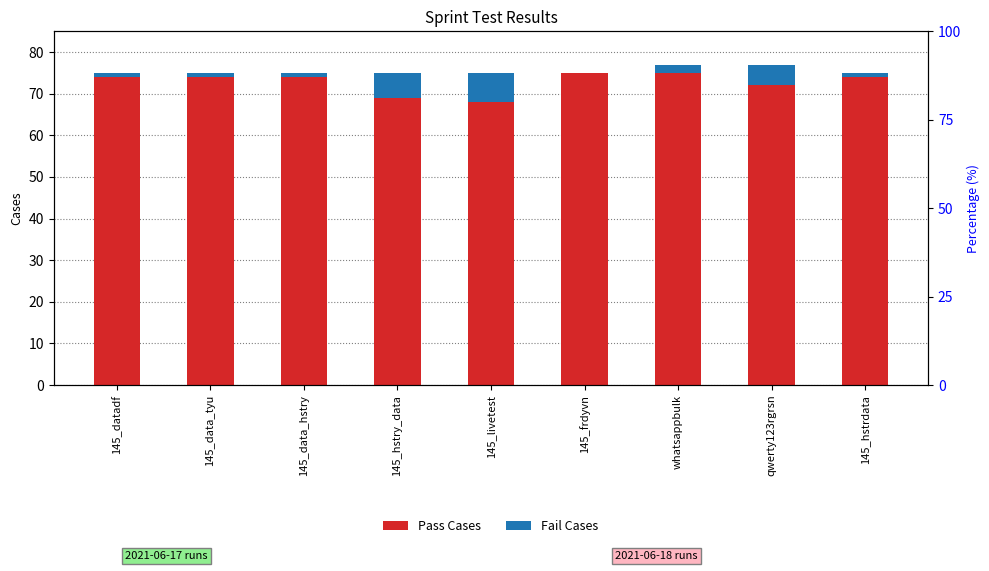

True or false: Pass Cases has a value of 23 at 145_datadf.

False